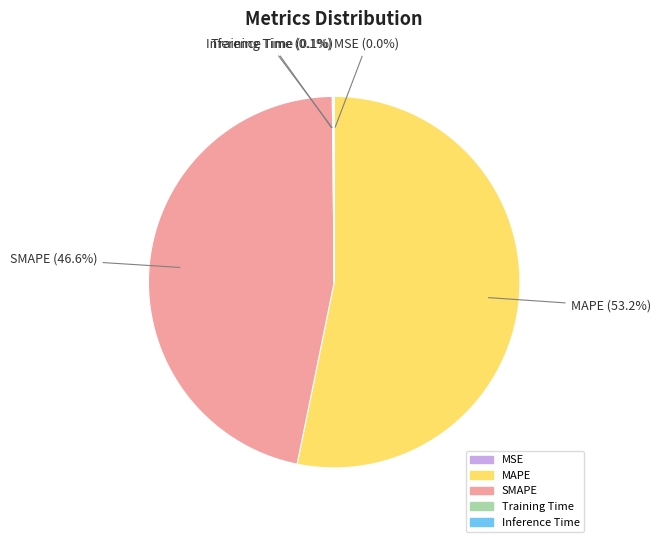

What is the majority slice?

MAPE